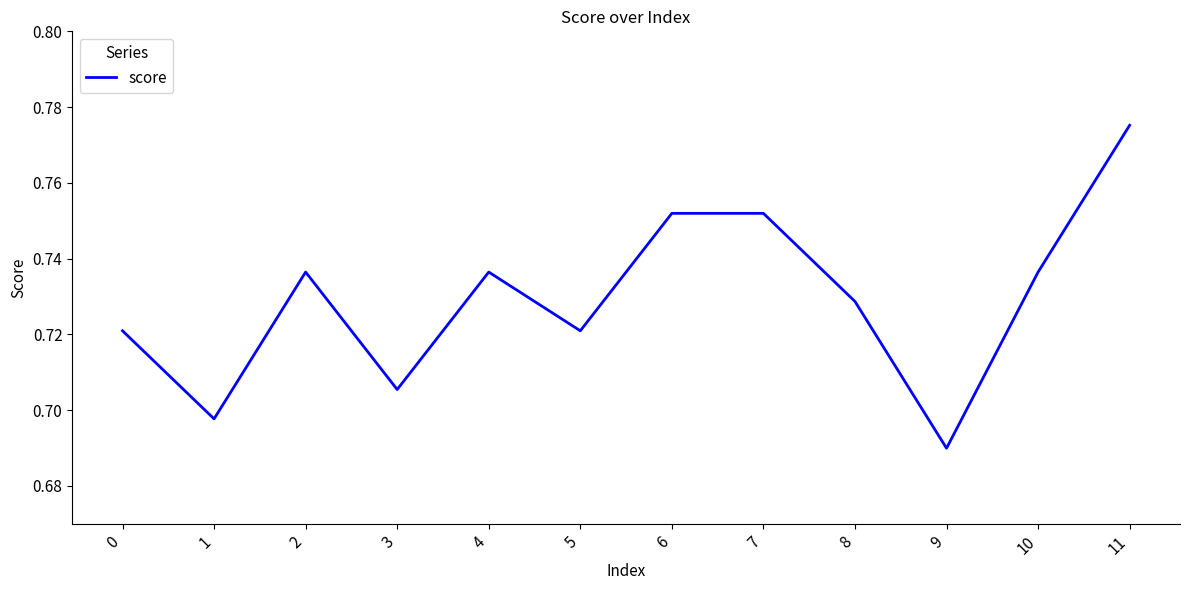

Where is the data nearest to the value 0?

9